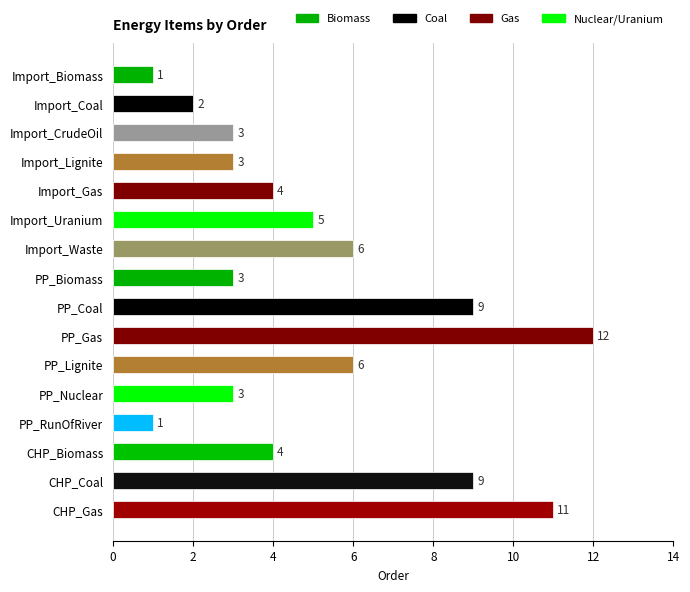

What is the difference between the maximum and second lowest values?

11